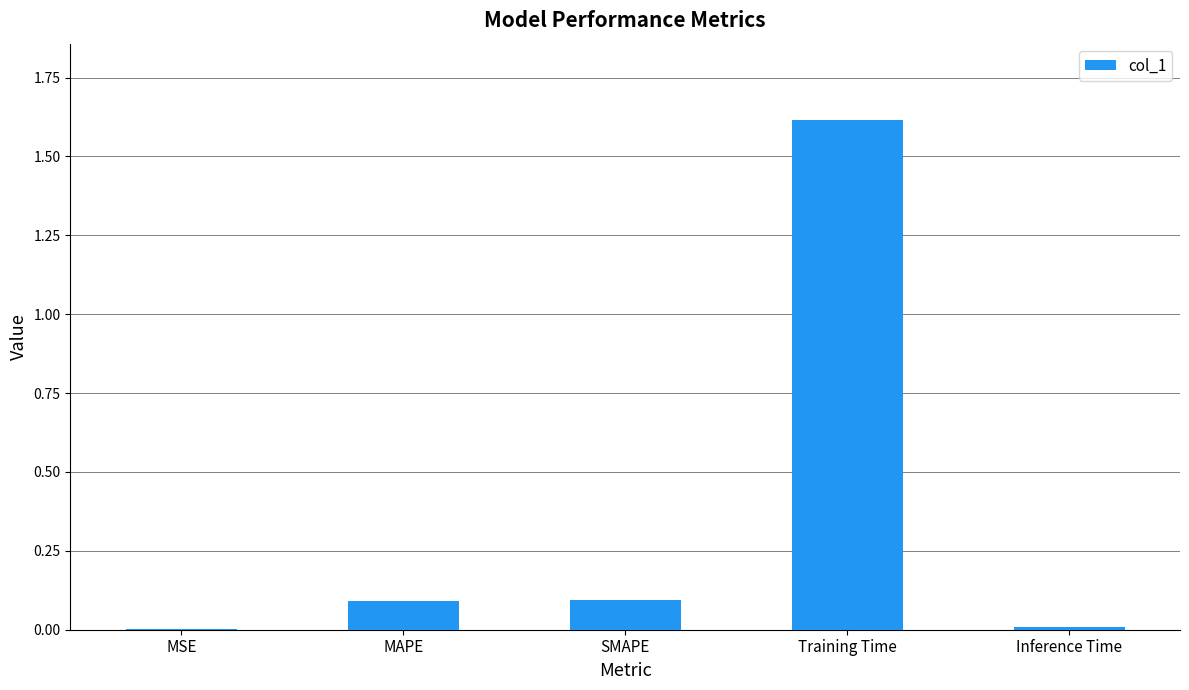

Which category has the highest value across all series?

Training Time